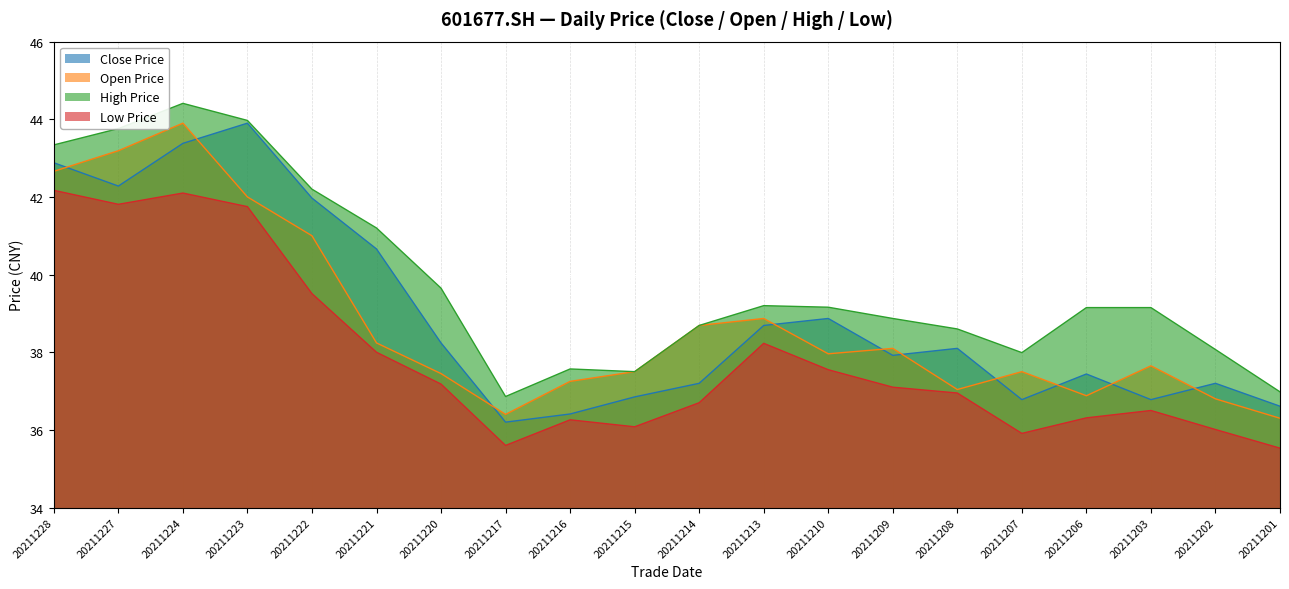

True or false: low and close intersect in this chart.

False